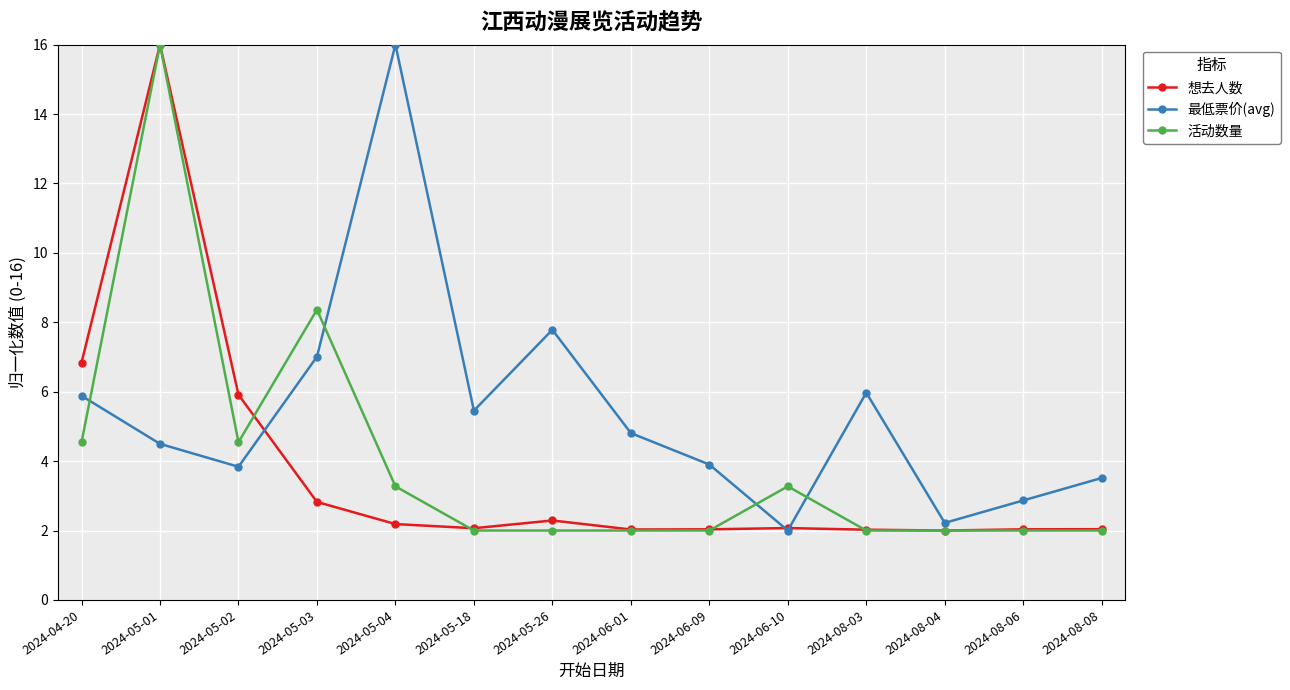

What is the difference between the highest and lowest values at 2024-08-03?

4.0